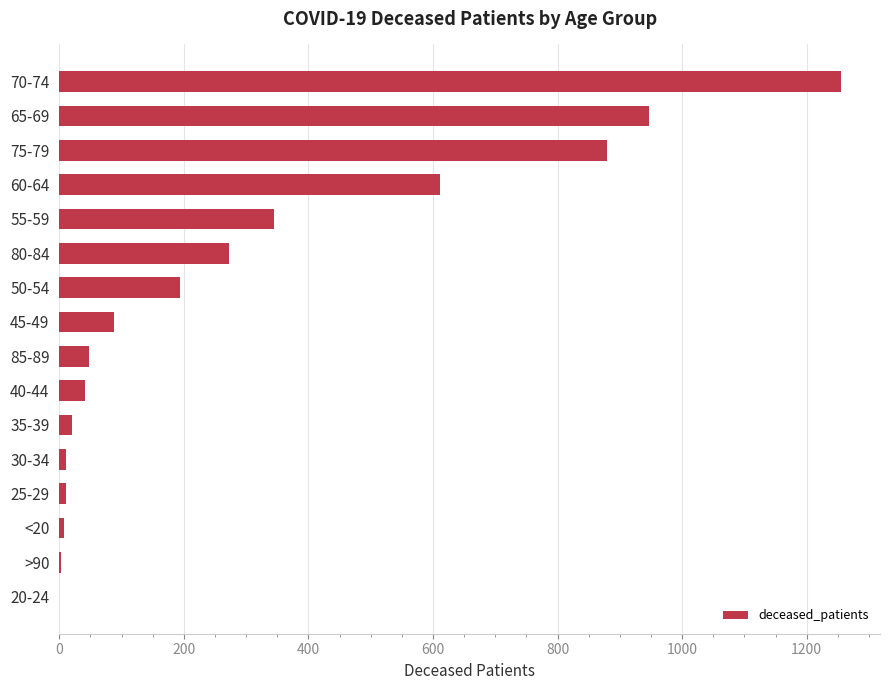

Count the number of categories in the chart.

16